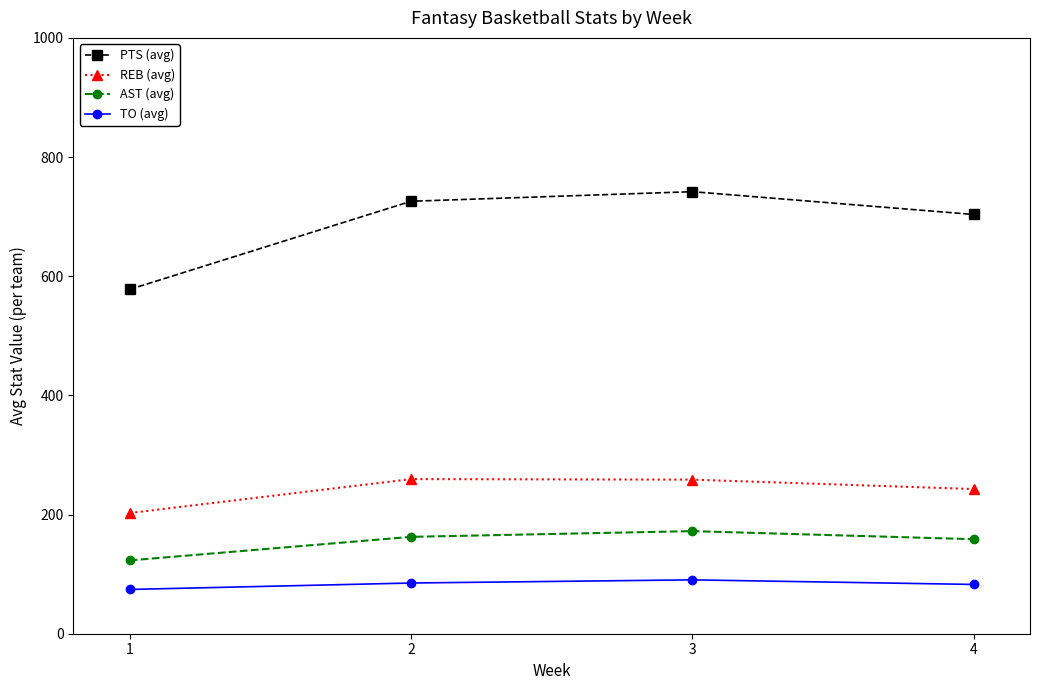

Is this an area chart (filled region under the line)?

No